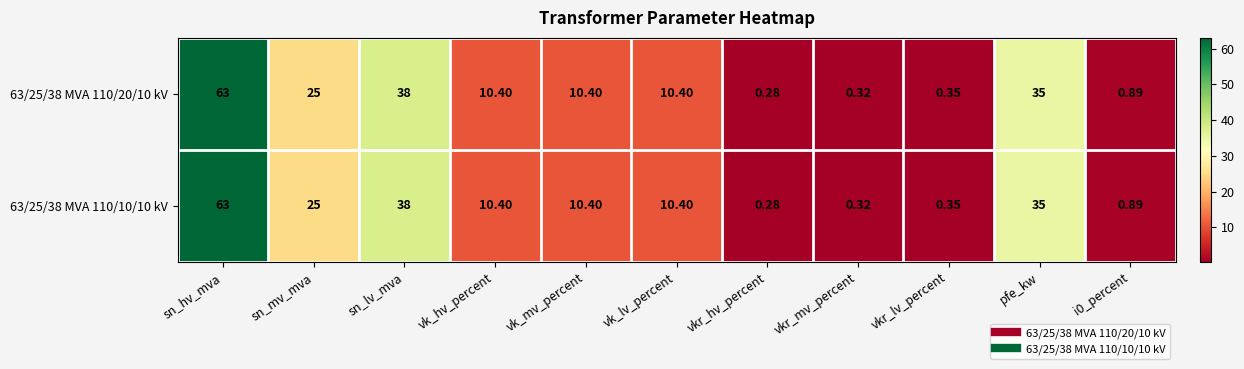

Where is 63/25/38 MVA 110/20/10 kV nearest to the value 31?

pfe_kw